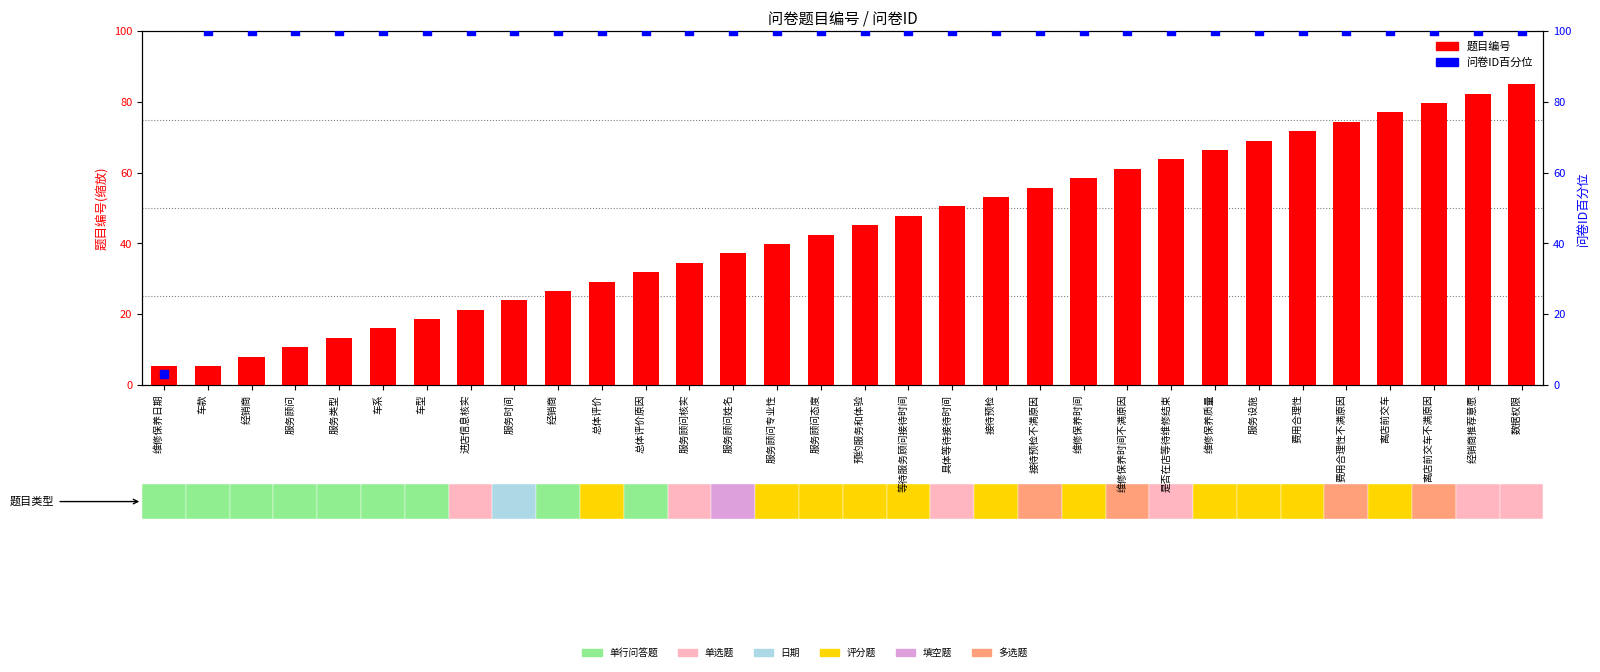

What is the total value across all series at 服务顾问专业性?

139.8